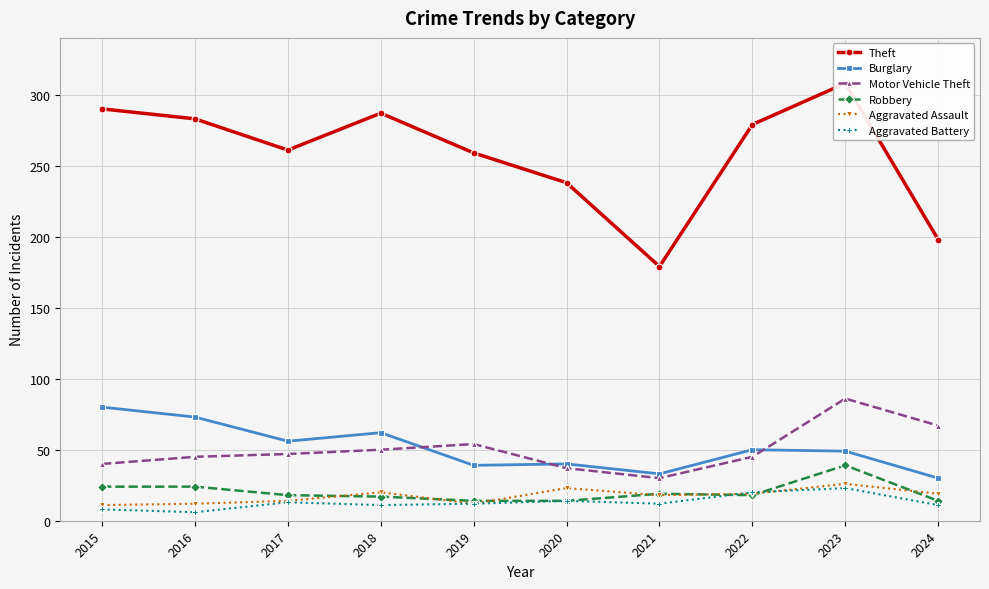

True or false: Theft and Aggravated Battery intersect in this chart.

False